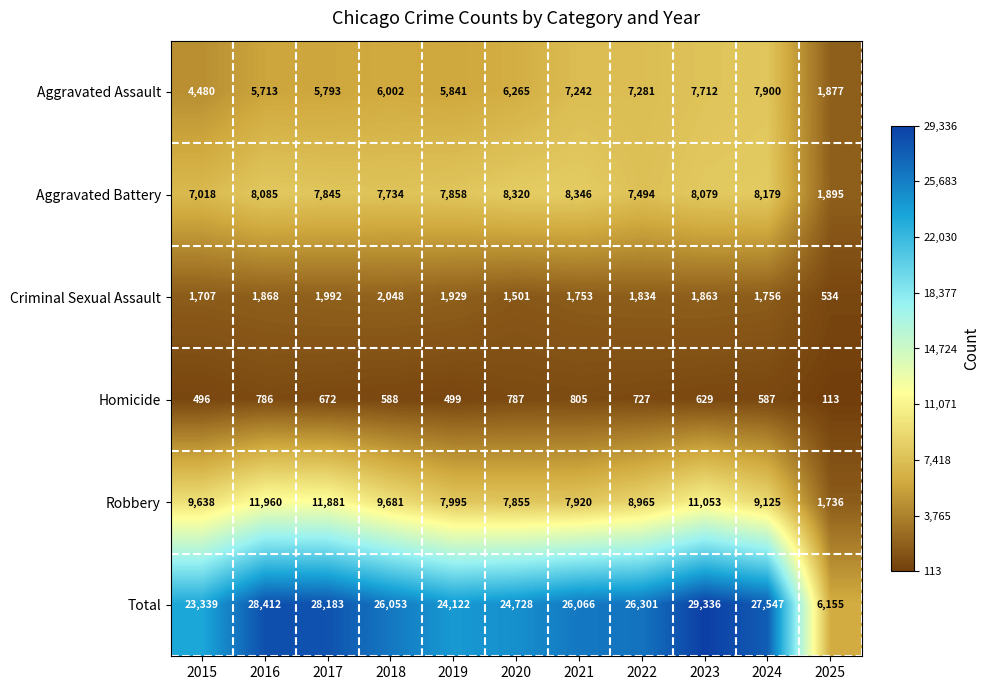

Rank the series by their maximum value, from highest to lowest.

Total, Robbery, Aggravated Battery, Aggravated Assault, Criminal Sexual Assault, Homicide